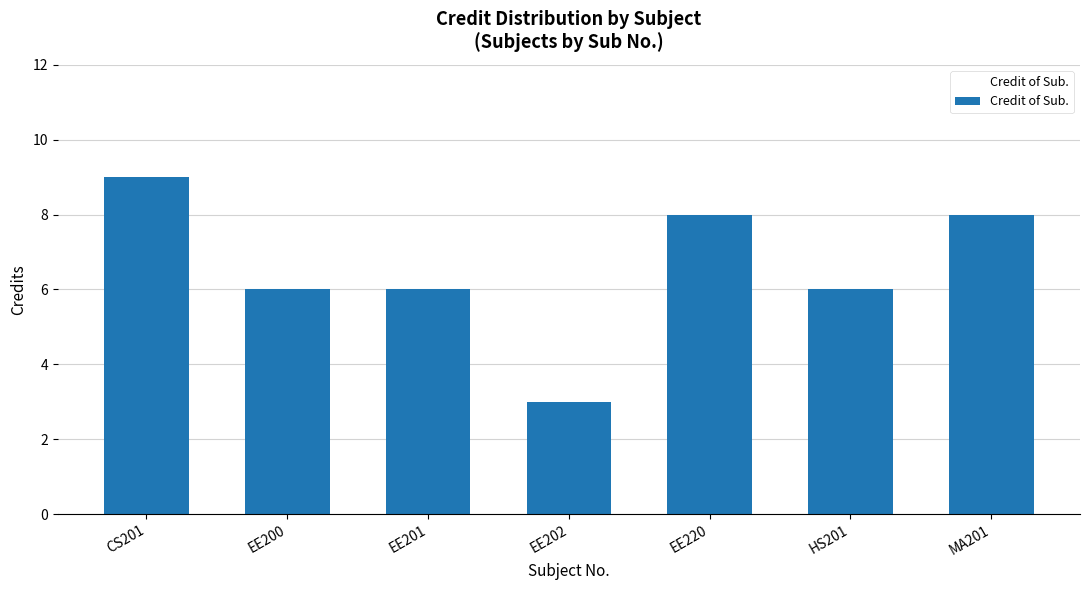

Which has a higher value, EE201 or MA201?

MA201